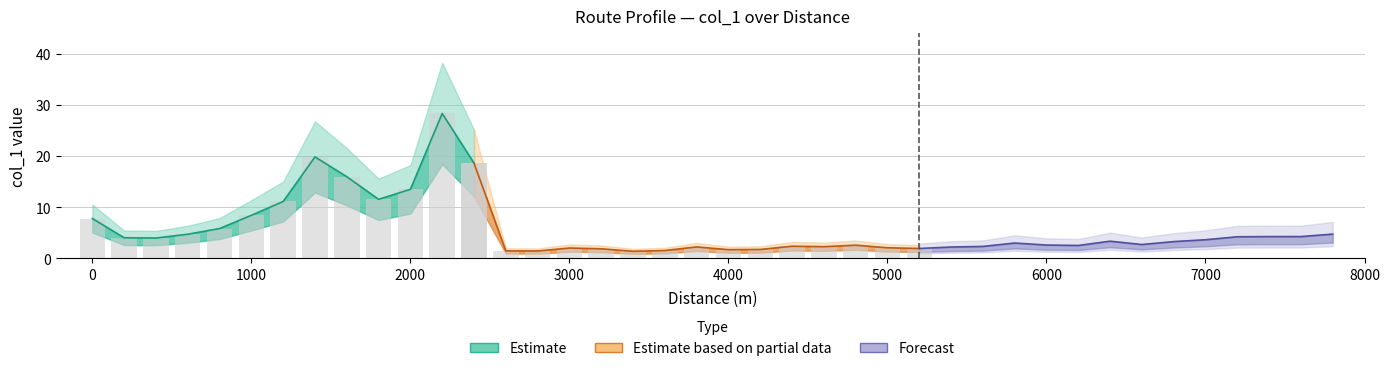

Reading left to right, extract all data points from this chart.

0=7.8	200=4.0	400=4.0	600=4.7	800=5.9	1000=8.4	1200=11.1	1400=19.8	1600=16.0	1800=11.6	2000=13.5	2200=28.3	2400=18.6	2600=1.5	2800=1.5	3000=2.0	3200=1.9	3400=1.4	3600=1.6	3800=2.3	4000=1.7	4200=1.8	4400=2.4	4600=2.3	4800=2.6	5000=2.1	5200=2.0	5400=2.2	5600=2.4	5800=3.0	6000=2.6	6200=2.5	6400=3.4	6600=2.7	6800=3.3	7000=3.7	7200=4.2	7400=4.3	7600=4.3	7800=4.8